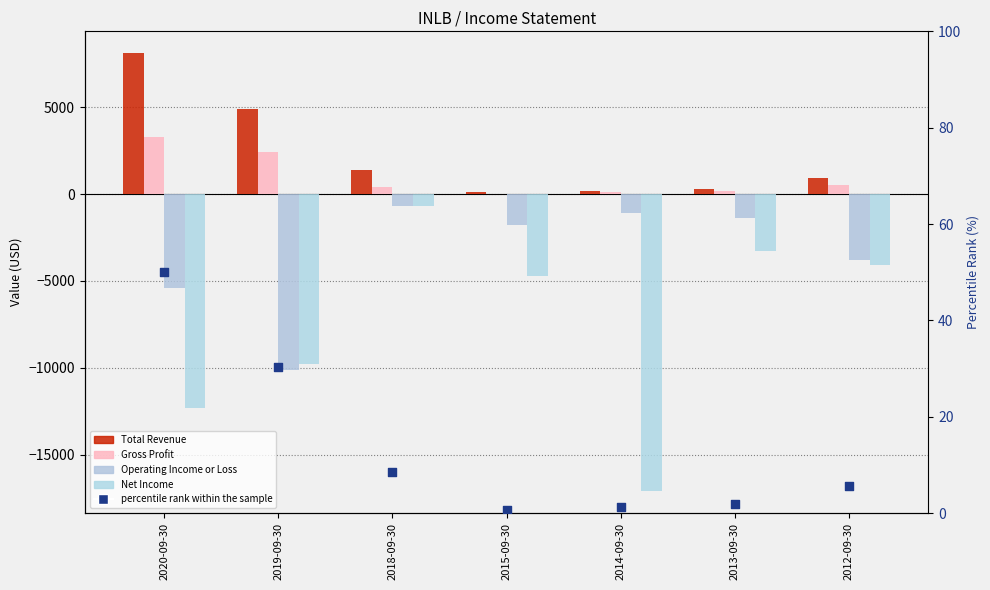

Which series contains the lowest Y value?

Net Income